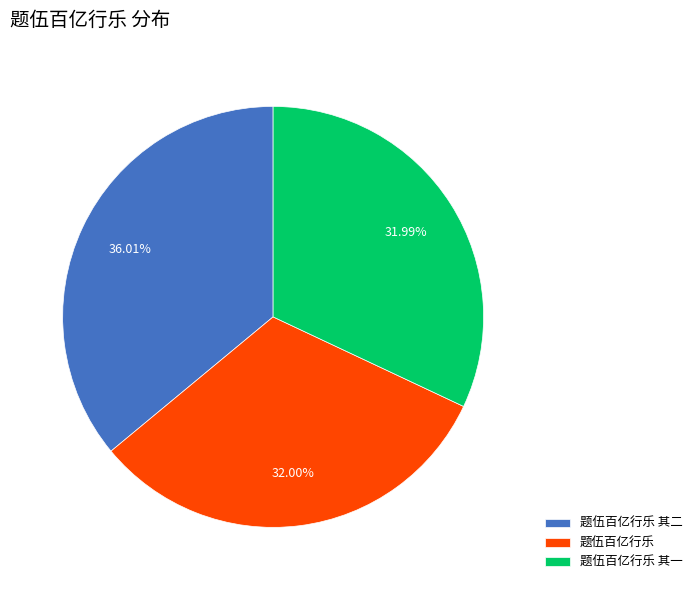

Is the sum of 题伍百亿行乐 and 题伍百亿行乐 其一 greater than half?

Yes